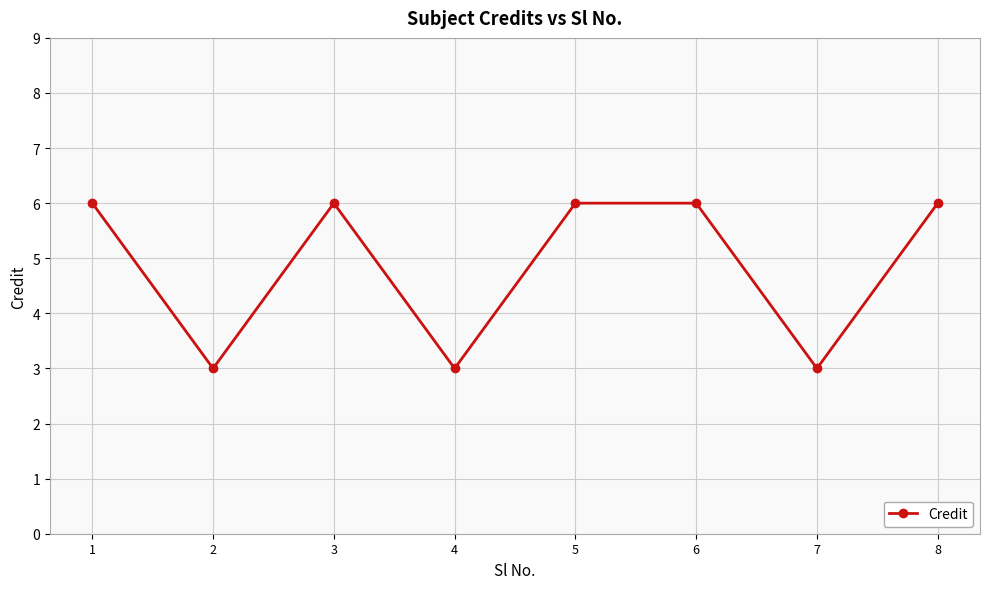

Does the chart display data point markers on the line(s)?

Yes